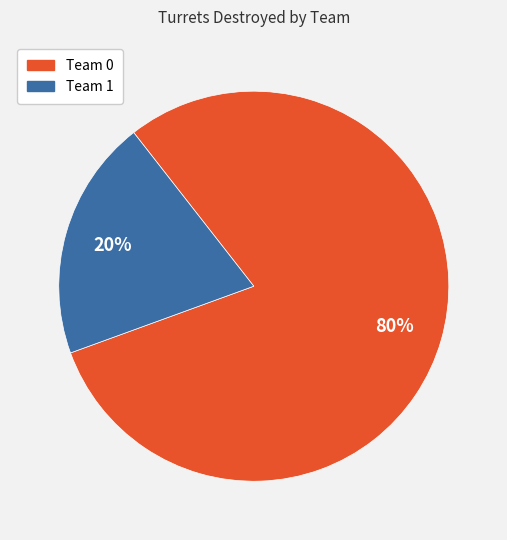

Which has a higher value, Team 0 or Team 1?

Team 0